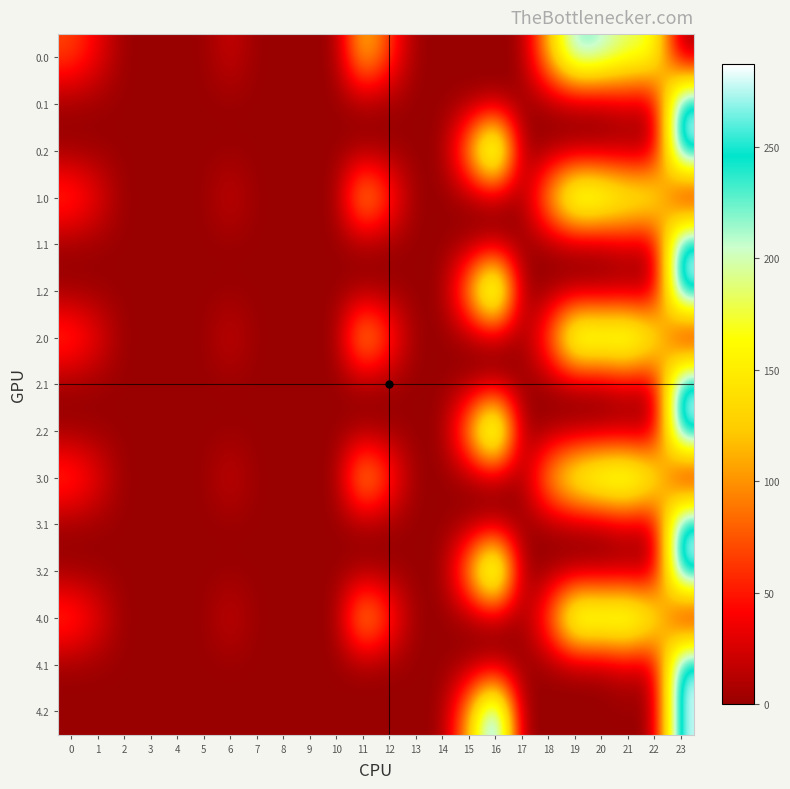

Between 5 and 15, which is larger?

5